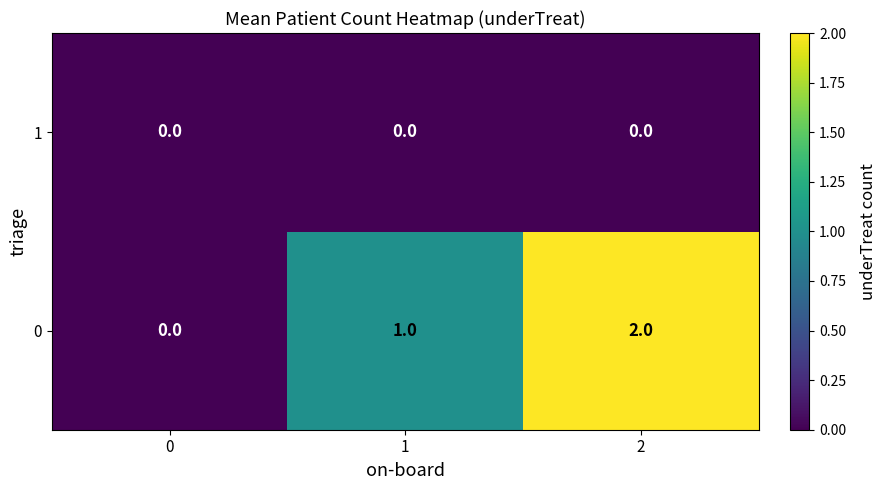

Count the 0 values in the range 0 to 2.

3